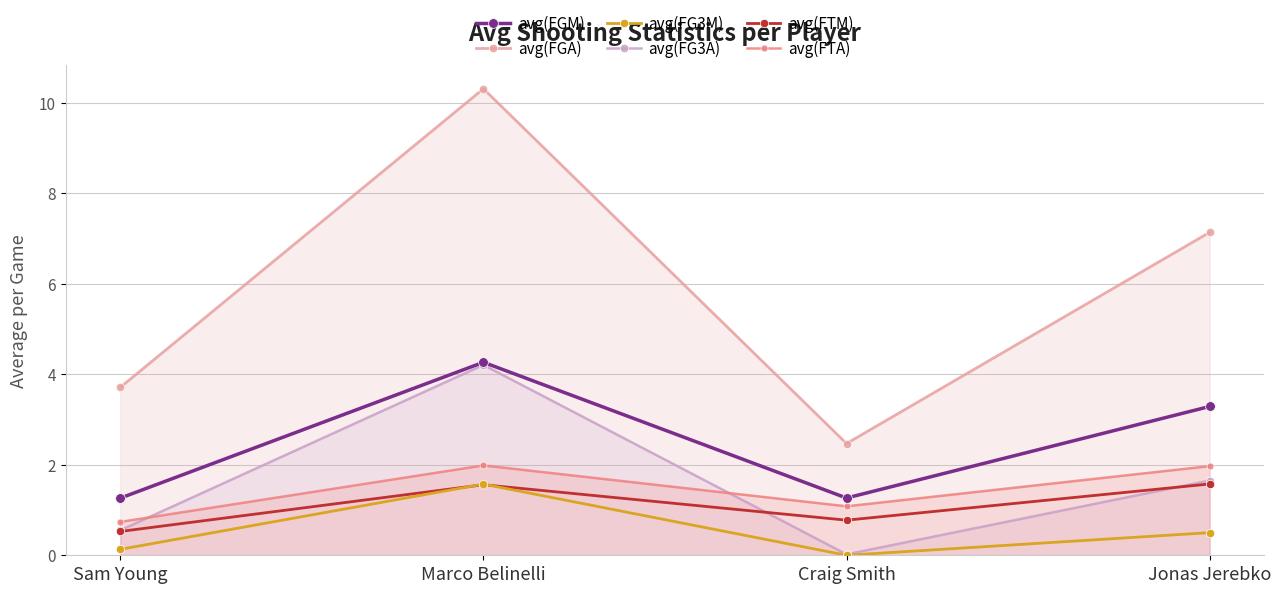

Reading left to right, what are all the values shown in this chart?

avg(FGM): Sam Young=1.3	Marco Belinelli=4.3	Craig Smith=1.3	Jonas Jerebko=3.3
avg(FGA): Sam Young=3.7	Marco Belinelli=10.3	Craig Smith=2.5	Jonas Jerebko=7.1
avg(FG3M): Sam Young=0.1	Marco Belinelli=1.6	Craig Smith=0.0	Jonas Jerebko=0.5
avg(FG3A): Sam Young=0.6	Marco Belinelli=4.2	Craig Smith=0.0	Jonas Jerebko=1.7
avg(FTM): Sam Young=0.5	Marco Belinelli=1.6	Craig Smith=0.8	Jonas Jerebko=1.6
avg(FTA): Sam Young=0.7	Marco Belinelli=2.0	Craig Smith=1.1	Jonas Jerebko=2.0